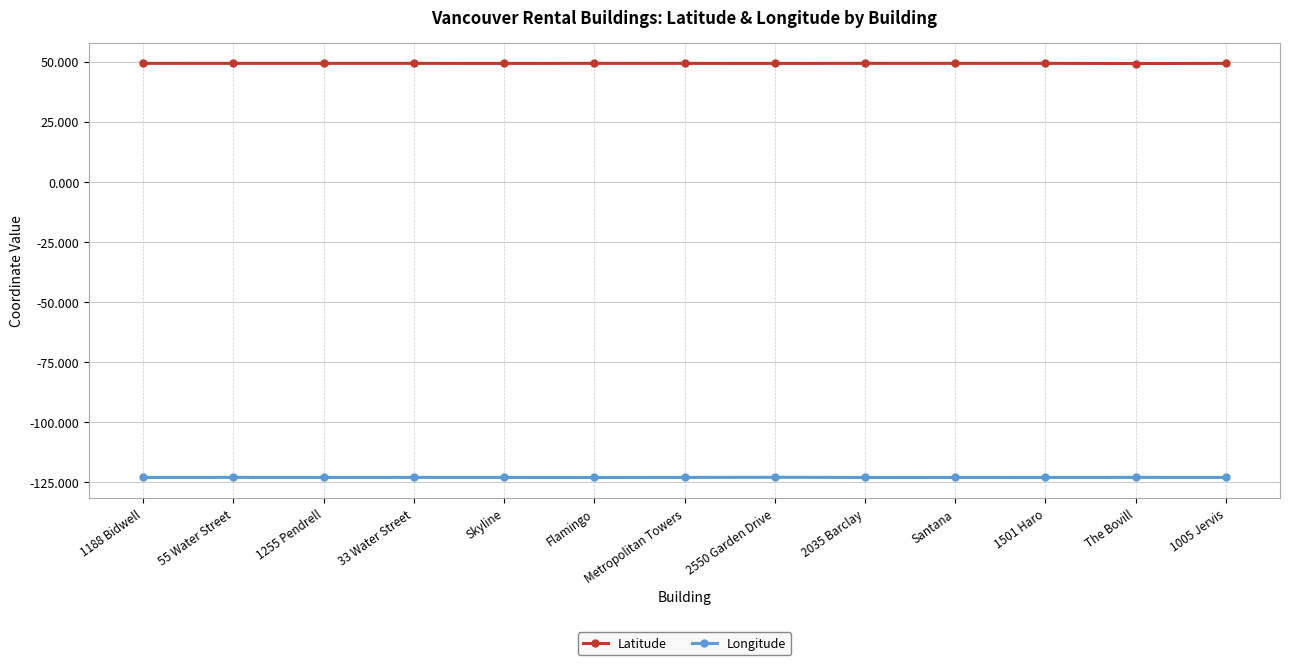

What is the approximate value of Latitude at Santana?

49.3